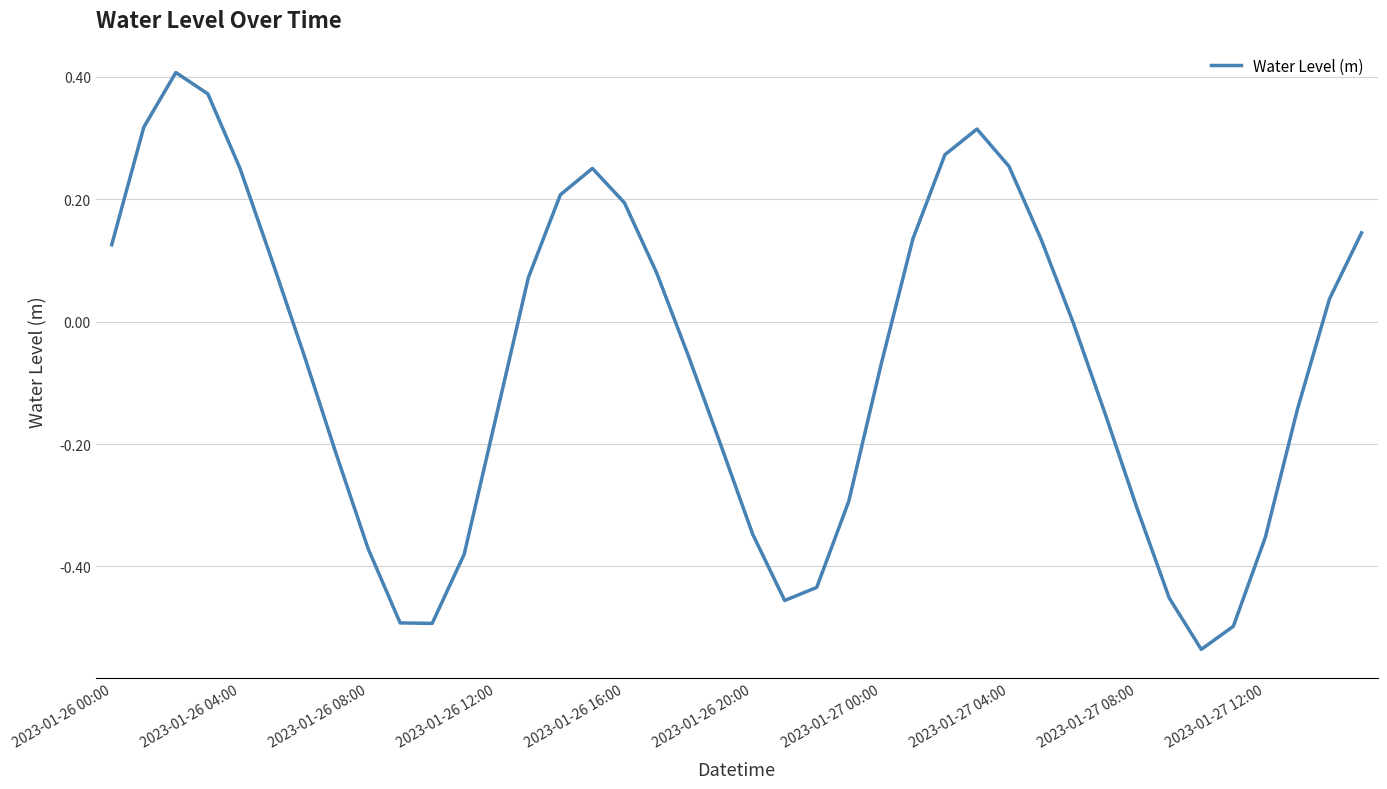

What is the difference between the second highest and minimum values?

0.9